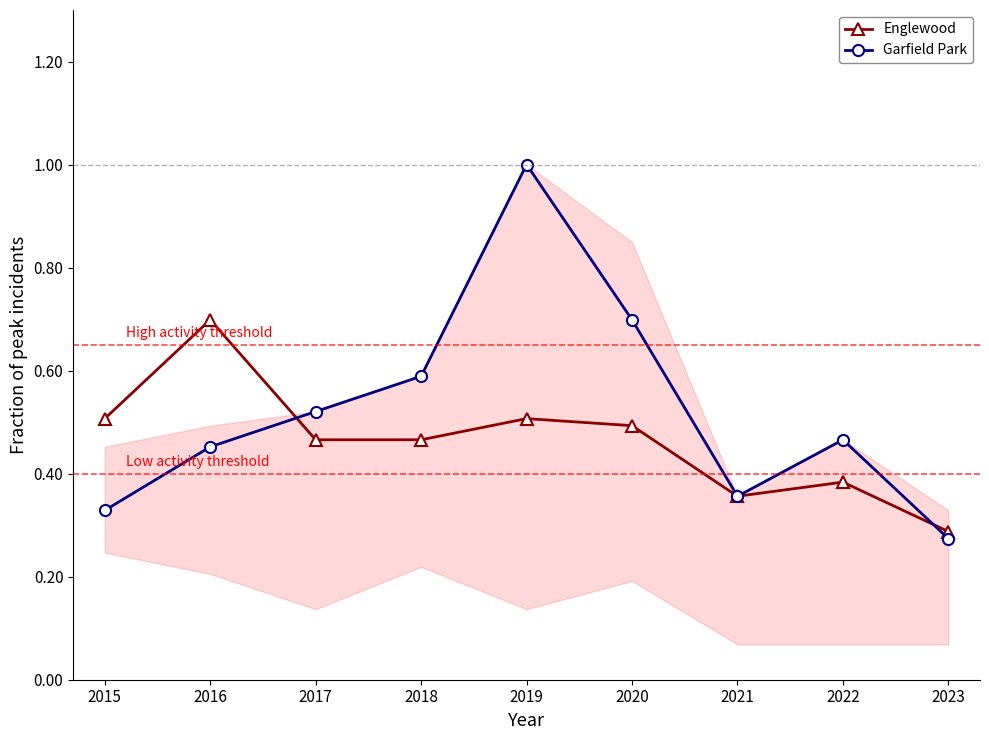

Is it true that Englewood equals 0.4 at 2021?

True